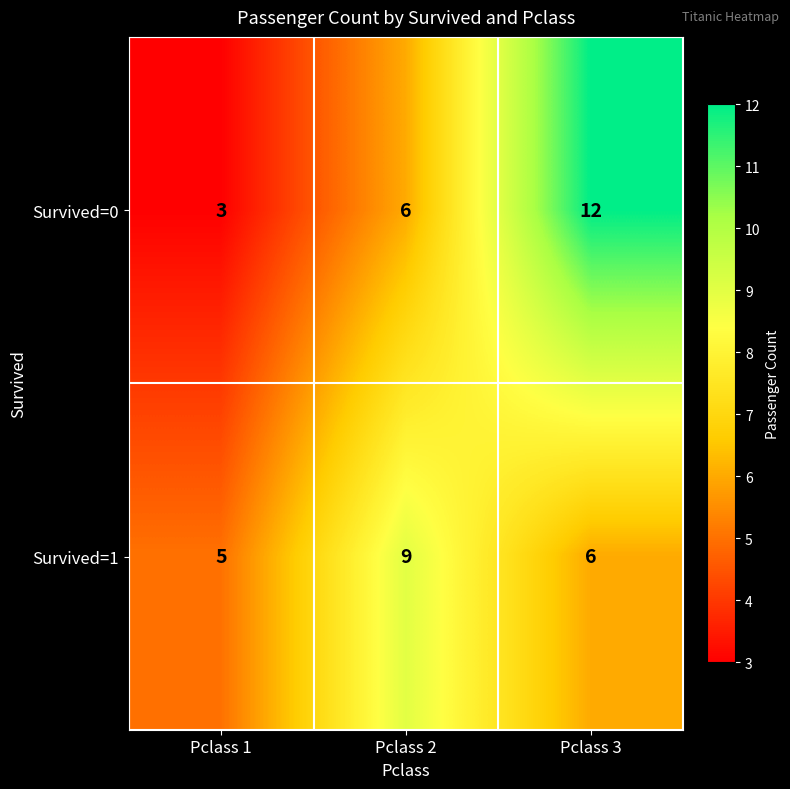

List the series in order of their peak value, highest first.

Survived=0, Survived=1